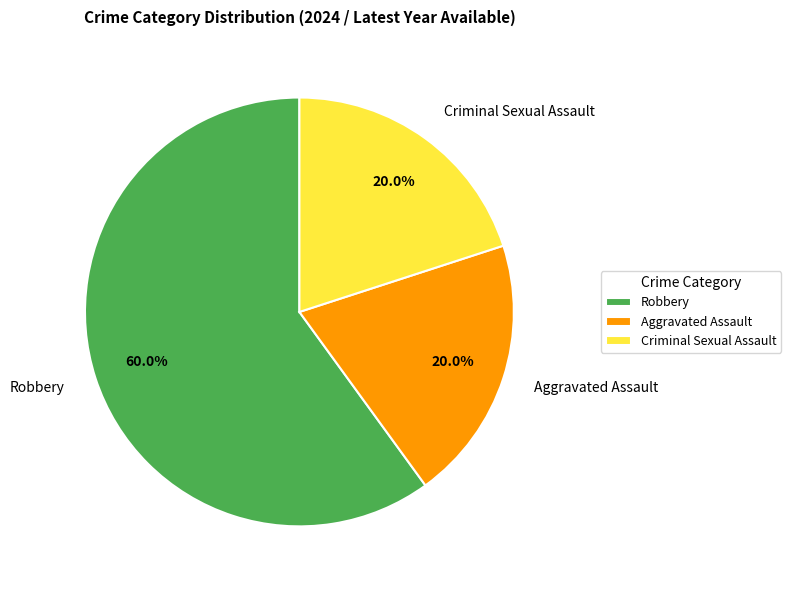

What percentage is the Robbery slice, to the nearest percent?

60%